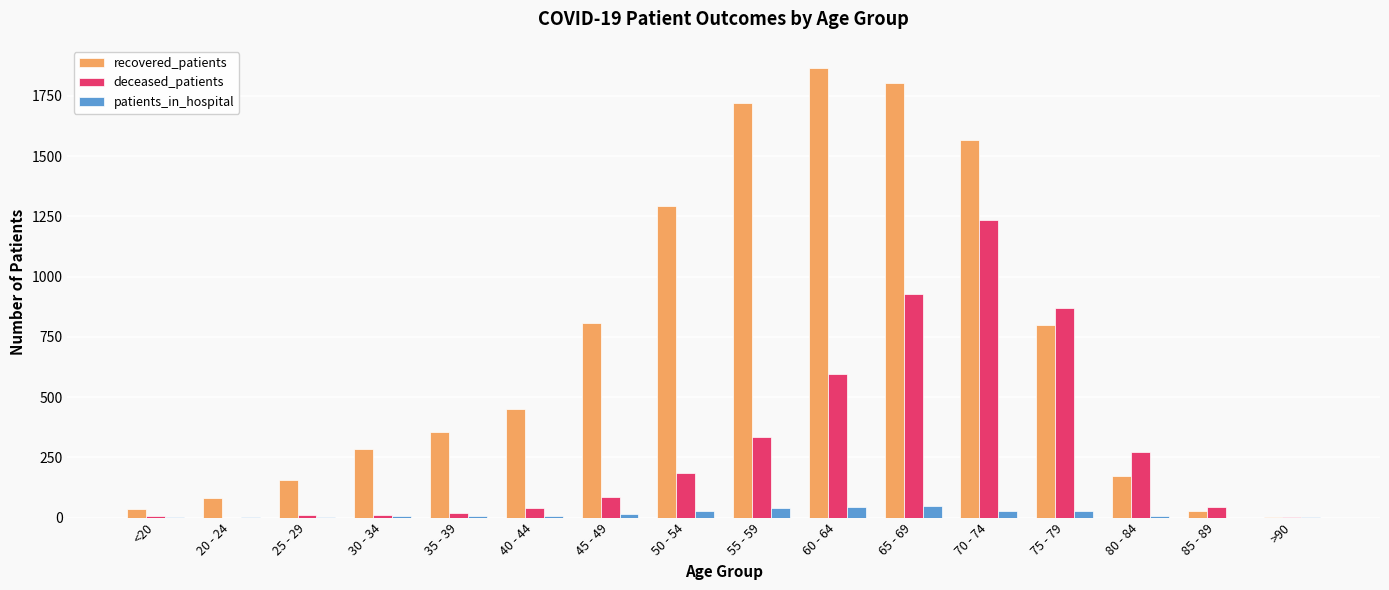

What is the difference between the deceased_patients values at <20 and 50 - 54?

181